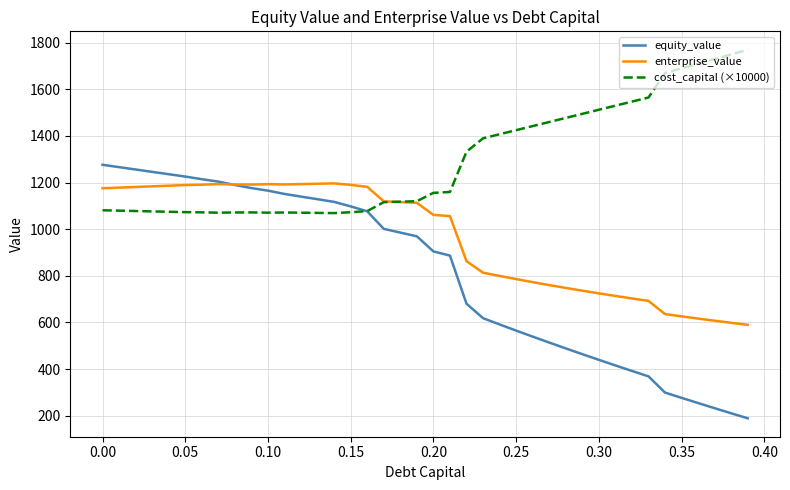

What is the average value of the cost_capital (×10000) series?

1295.4